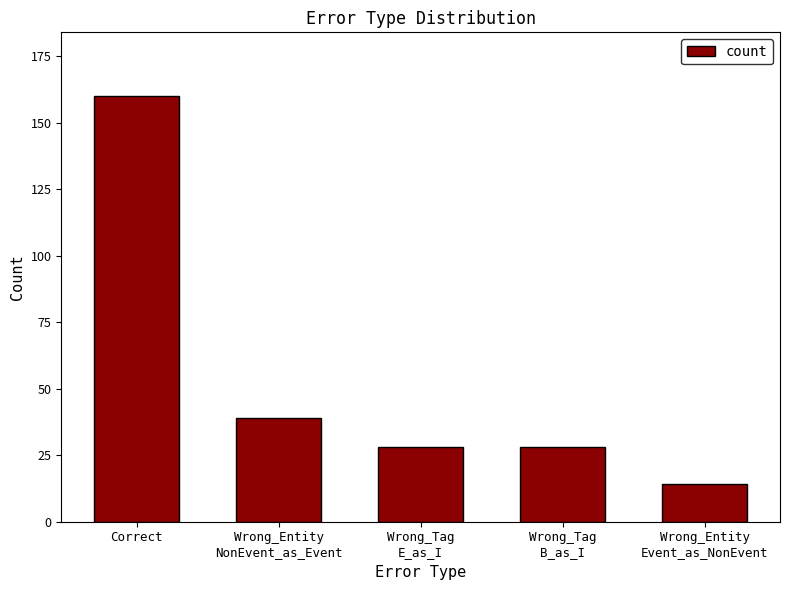

Count the number of categories in the chart.

5